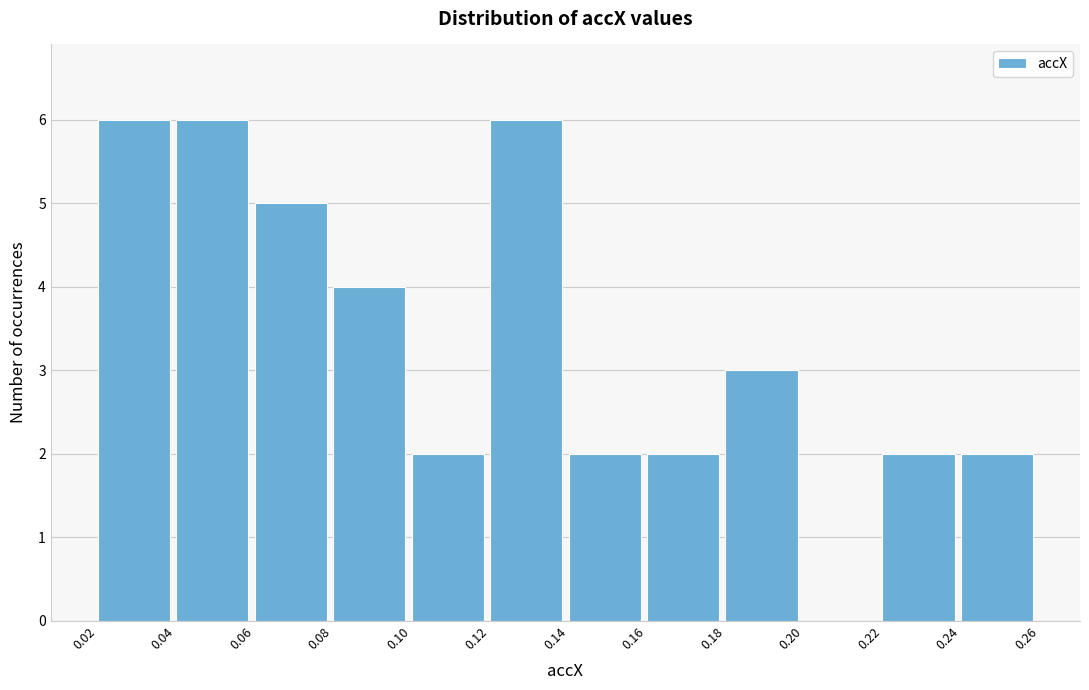

Reading left to right, transcribe this chart: for each bar, give the range it covers on the x-axis and its height. The values are not printed on the chart, so give them approximately, as read against the axis.

0.02 to 0.04: 6
0.04 to 0.06: 6
0.06 to 0.08: 5
0.08 to 0.10: 4
0.10 to 0.12: 2
0.12 to 0.14: 6
0.14 to 0.16: 2
0.16 to 0.18: 2
0.18 to 0.20: 3
0.20 to 0.22: 0
0.22 to 0.24: 2
0.24 to 0.26: 2